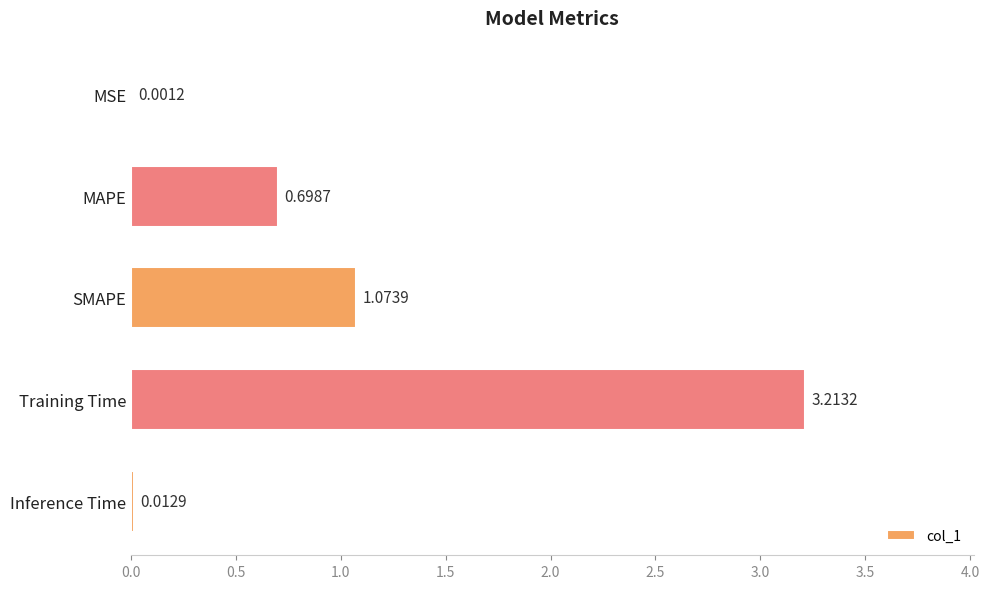

What is the sum of all values?

5.0